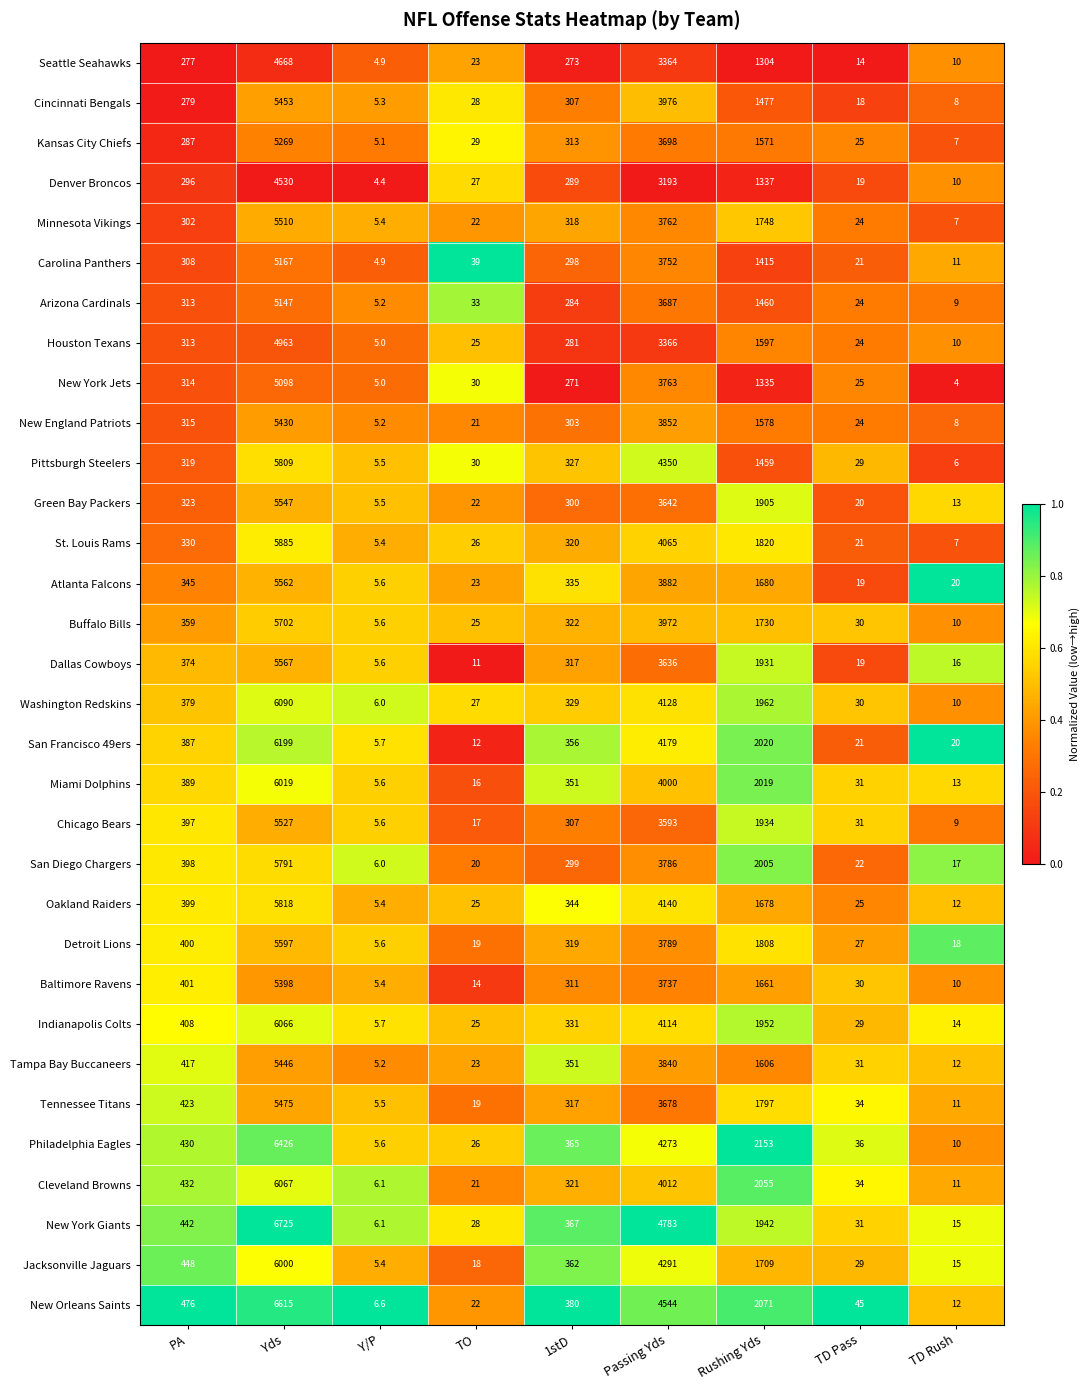

Rank the series by their maximum value, from lowest to highest.

Denver Broncos, Seattle Seahawks, Houston Texans, New York Jets, Arizona Cardinals, Carolina Panthers, Kansas City Chiefs, Baltimore Ravens, New England Patriots, Tampa Bay Buccaneers, Cincinnati Bengals, Tennessee Titans, Minnesota Vikings, Chicago Bears, Green Bay Packers, Atlanta Falcons, Dallas Cowboys, Detroit Lions, Buffalo Bills, San Diego Chargers, Pittsburgh Steelers, Oakland Raiders, St. Louis Rams, Jacksonville Jaguars, Miami Dolphins, Indianapolis Colts, Cleveland Browns, Washington Redskins, San Francisco 49ers, Philadelphia Eagles, New Orleans Saints, New York Giants